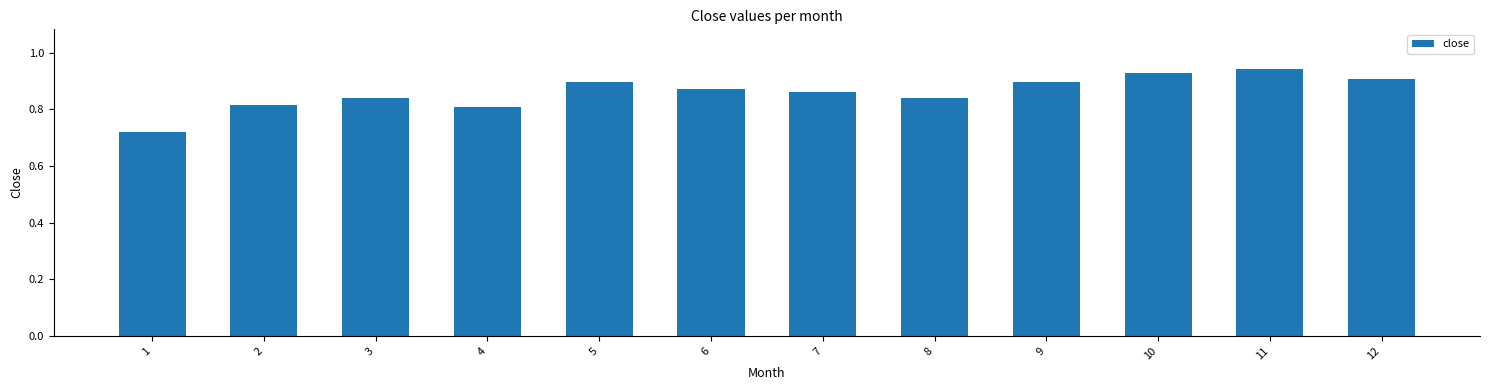

Which label corresponds to the largest value in the chart?

11